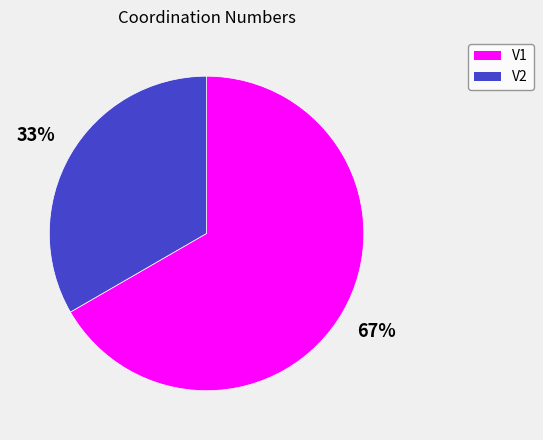

Is the sum of V1 and V2 greater than half?

Yes